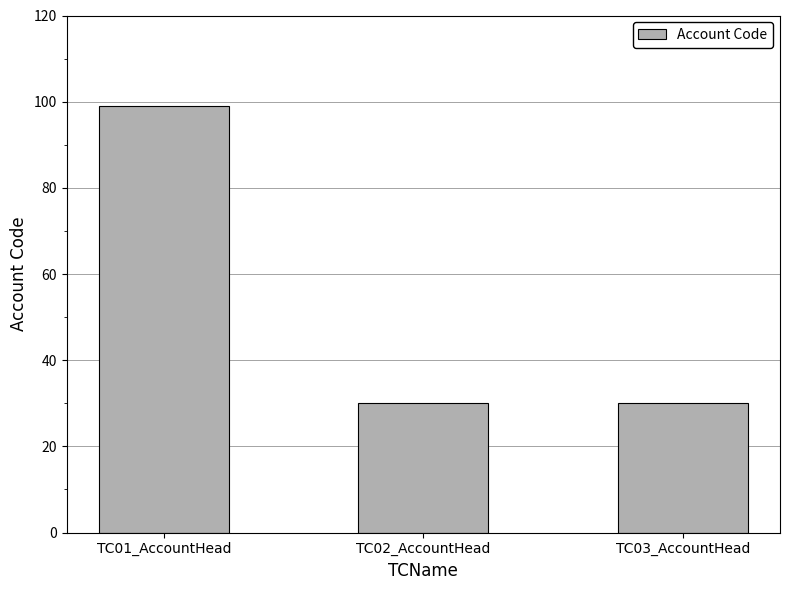

What is the sum of the values at TC01_AccountHead and TC02_AccountHead?

129